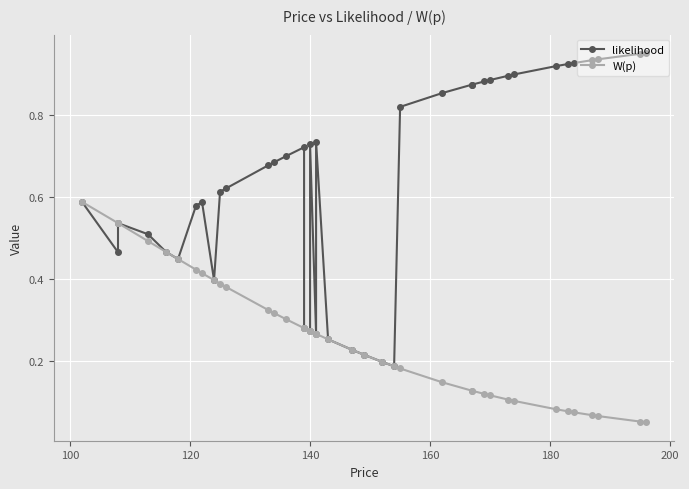

True or false: W(p) has more than 2 interior local peaks.

False